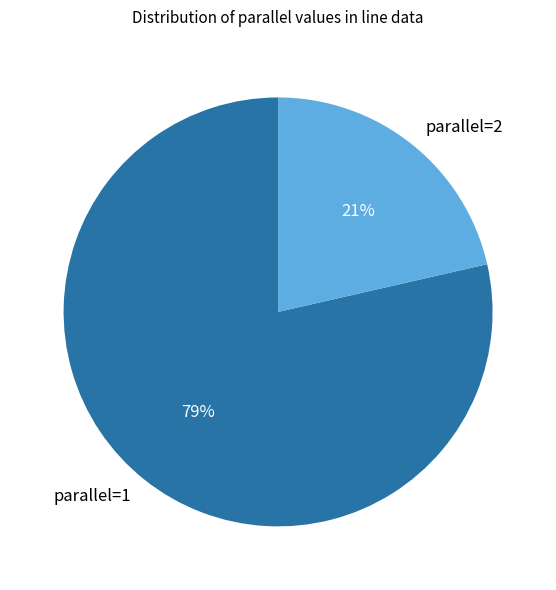

Does parallel=1 represent more than half of the total?

Yes